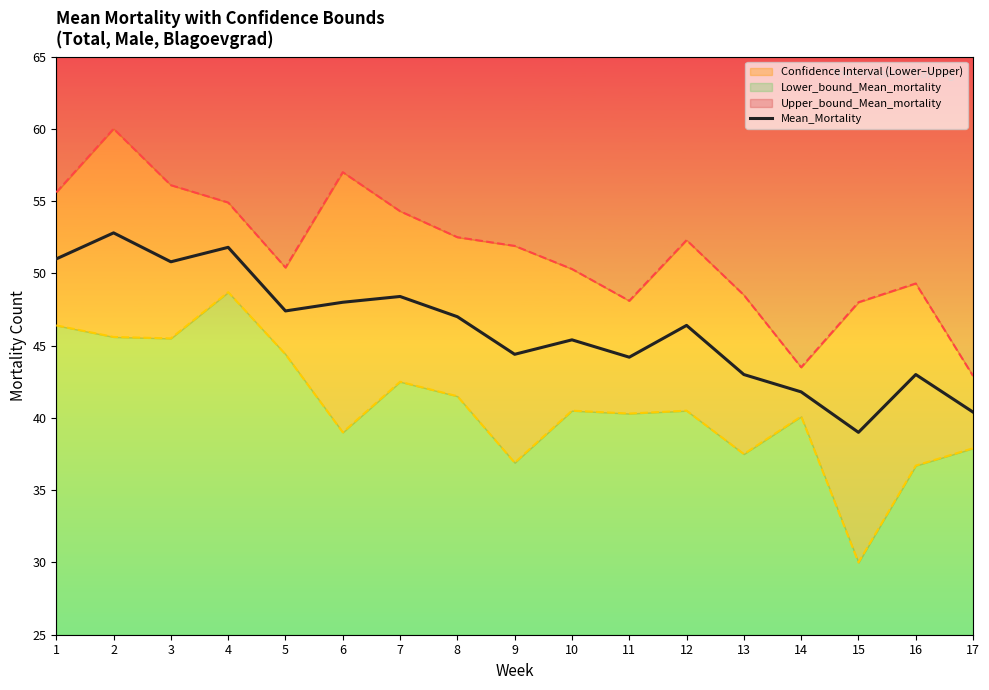

How many points are lower than both their immediate neighbors (excluding endpoints)?

5